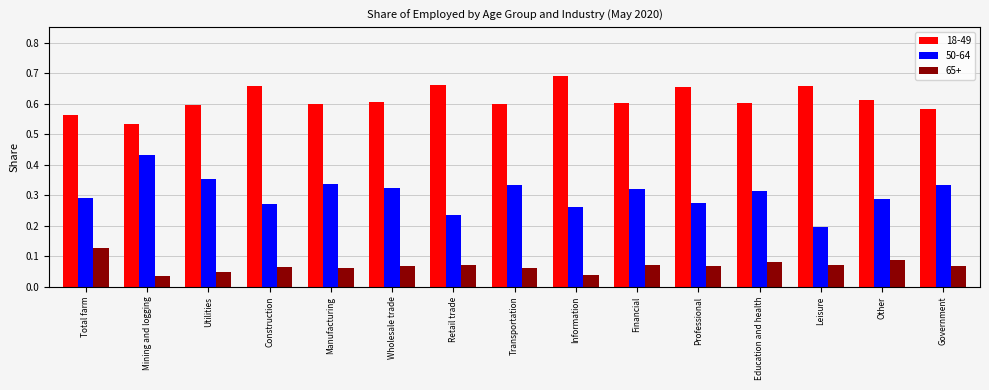

The value of 65+ at Government is 0.0. True or false?

False